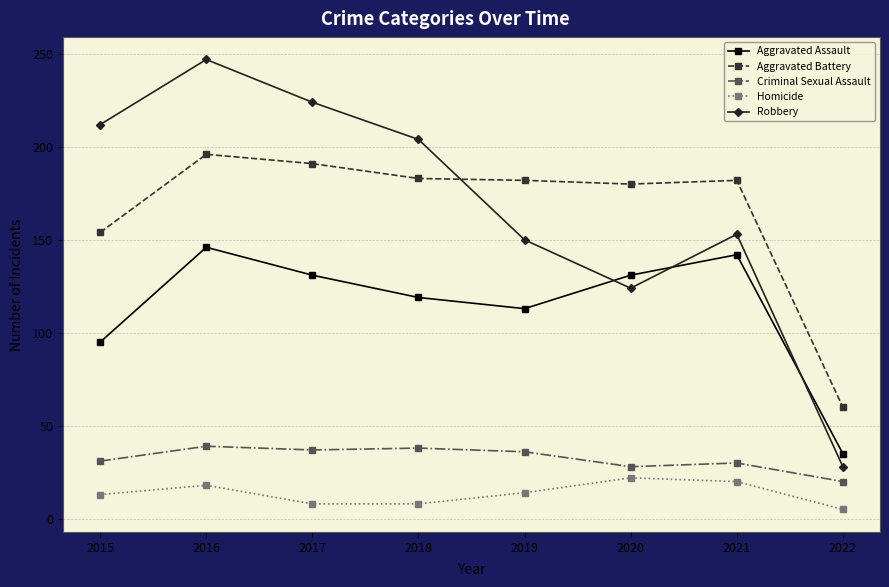

At 2015, list the series in order from largest to smallest.

Robbery, Aggravated Battery, Aggravated Assault, Criminal Sexual Assault, Homicide